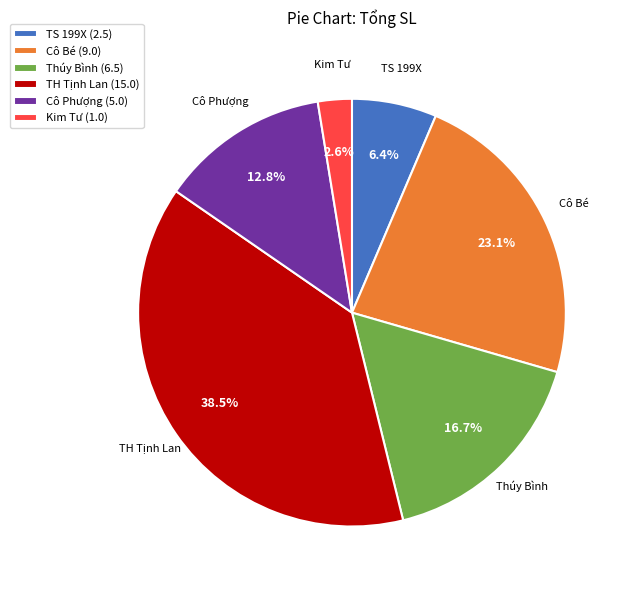

Which category has the smallest portion of the pie?

Kim Tư